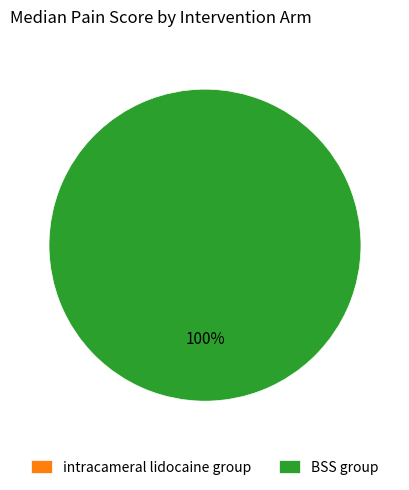

Does any single category account for the majority?

Yes